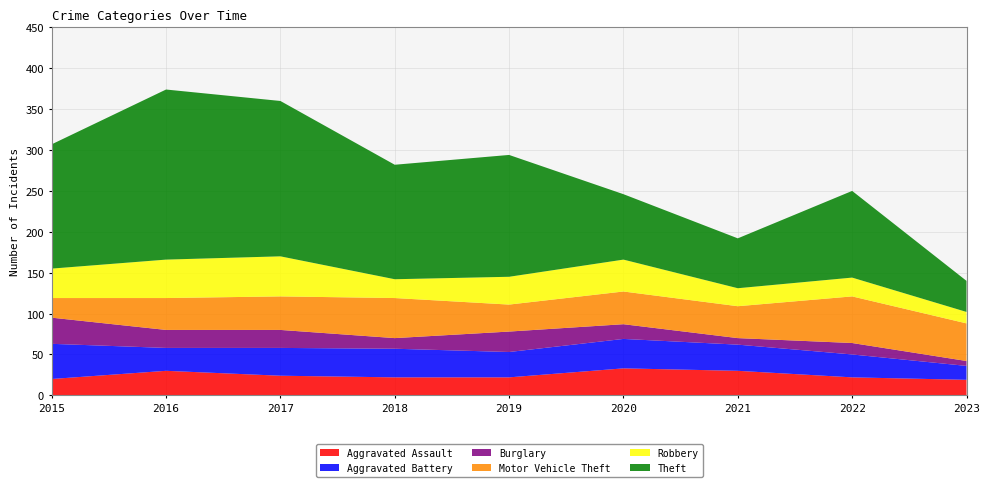

Reading left to right, transcribe all the data shown in this chart.

Aggravated Assault: 20	30	24	22	22	33	30	22	19
Aggravated Battery: 43	28	34	35	31	36	32	28	17
Burglary: 32	22	22	13	25	18	8	14	6
Motor Vehicle Theft: 24	39	41	49	33	40	39	57	46
Robbery: 36	47	49	23	34	39	22	23	14
Theft: 152	208	190	140	149	80	61	106	38